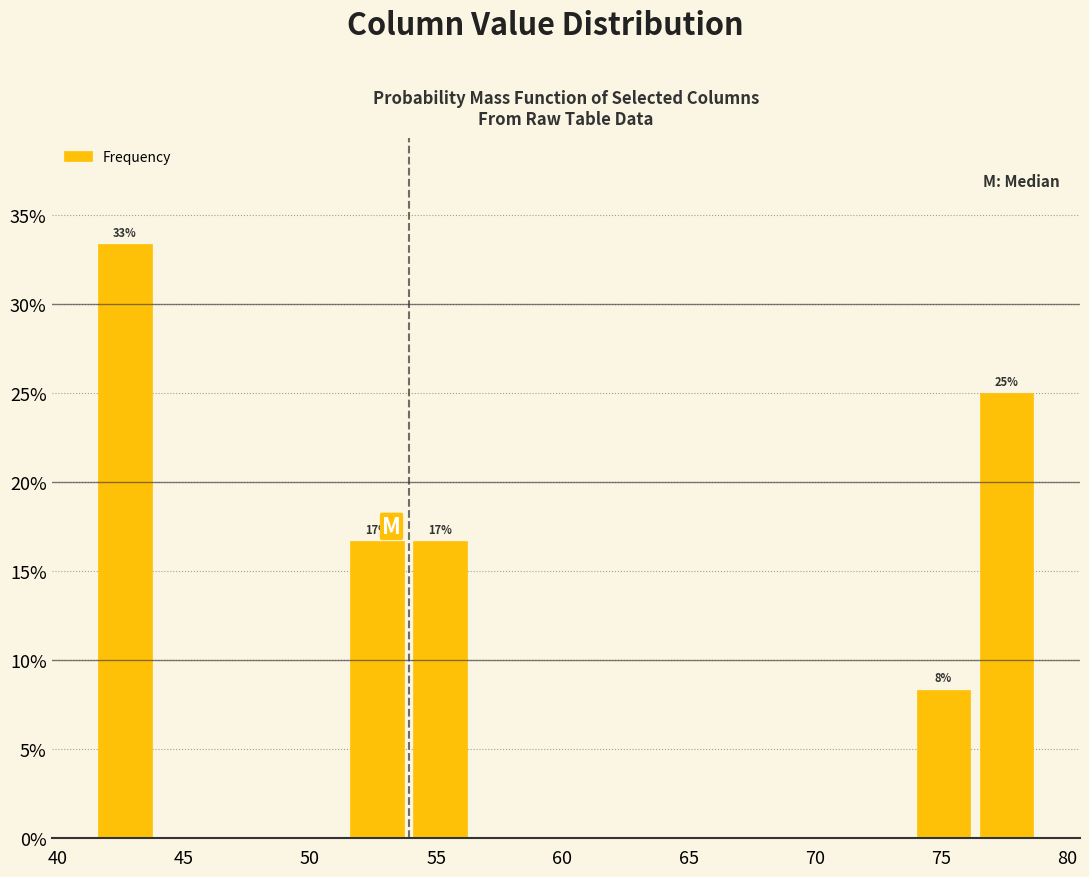

Over which range of the x-axis is the bar tallest?

41.5 to 44.0